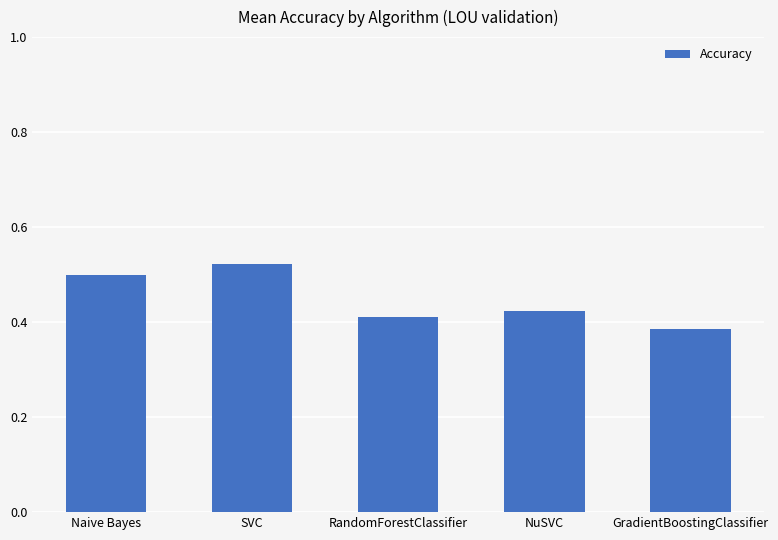

Rank the categories by value from lowest to highest.

GradientBoostingClassifier, RandomForestClassifier, NuSVC, Naive Bayes, SVC